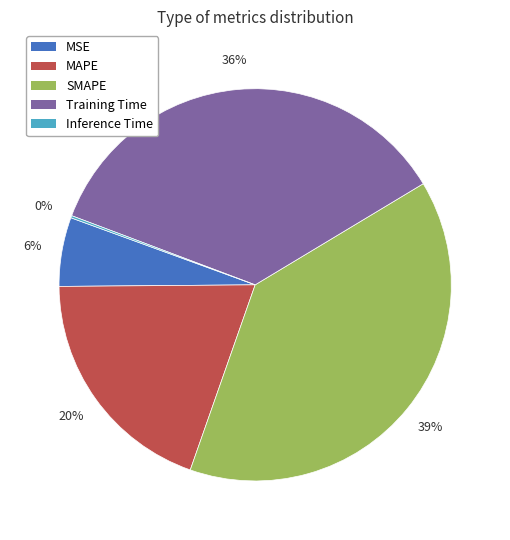

To the nearest percent, what is the difference between the MSE and MAPE slice percentages?

14%